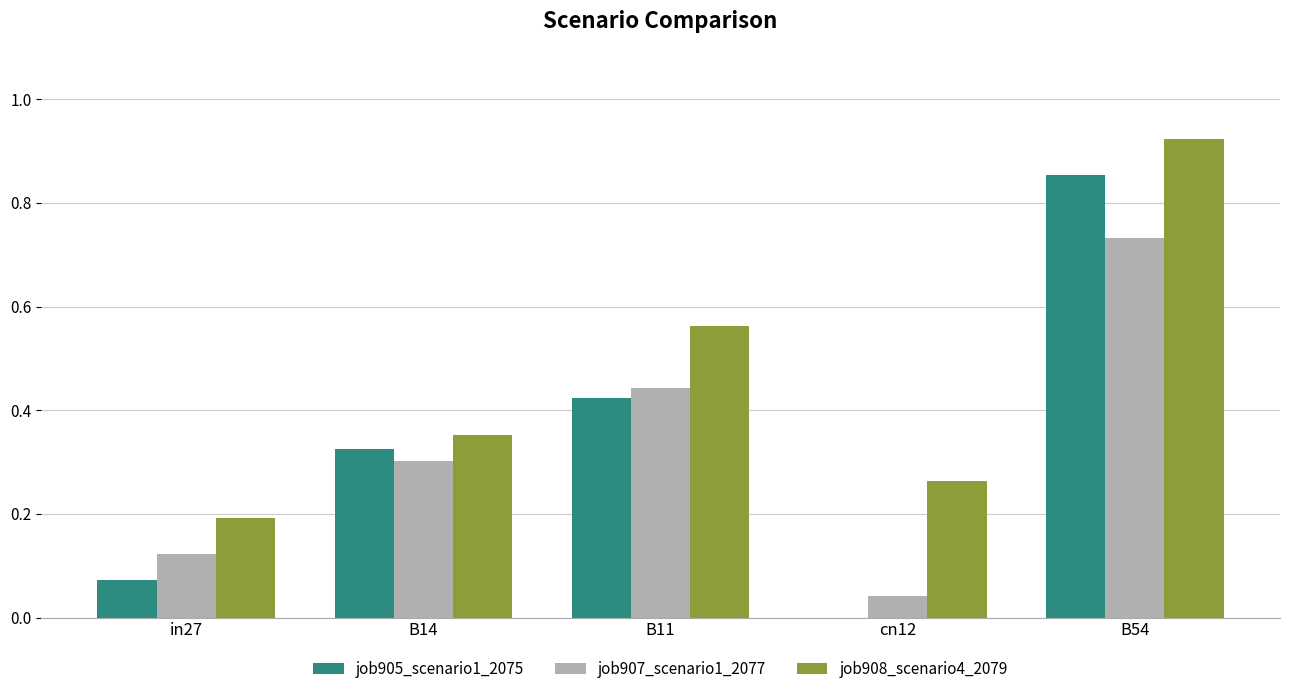

What is the total value across all series at B14?

1.0